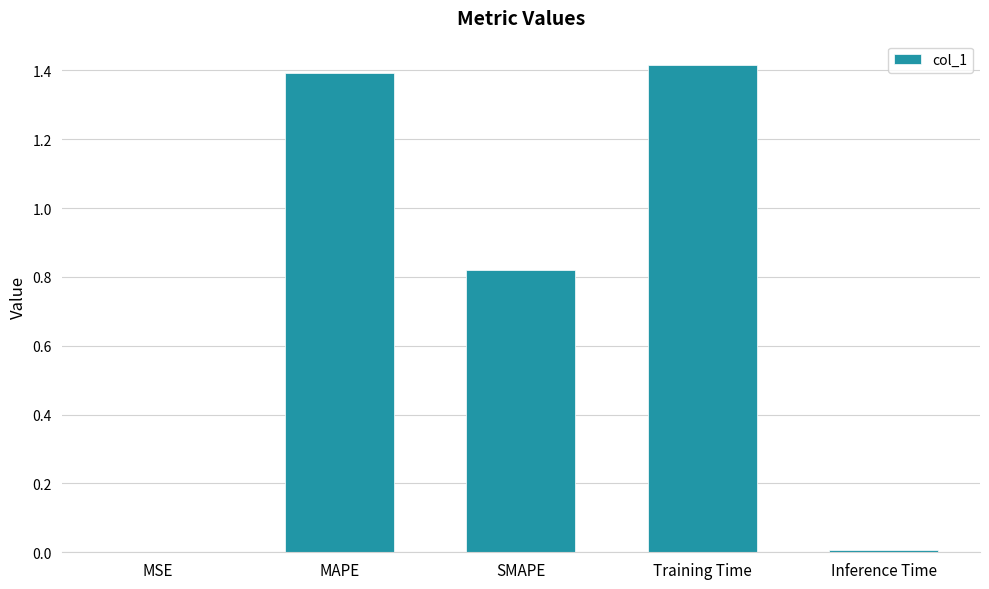

What is the sum of all values?

3.6